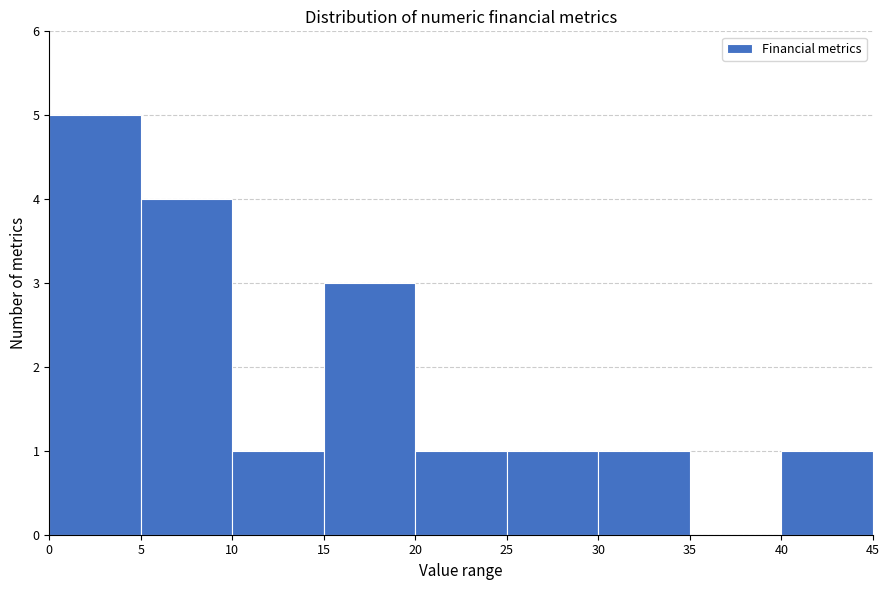

Which range on the x-axis has the tallest bar?

0 to 5